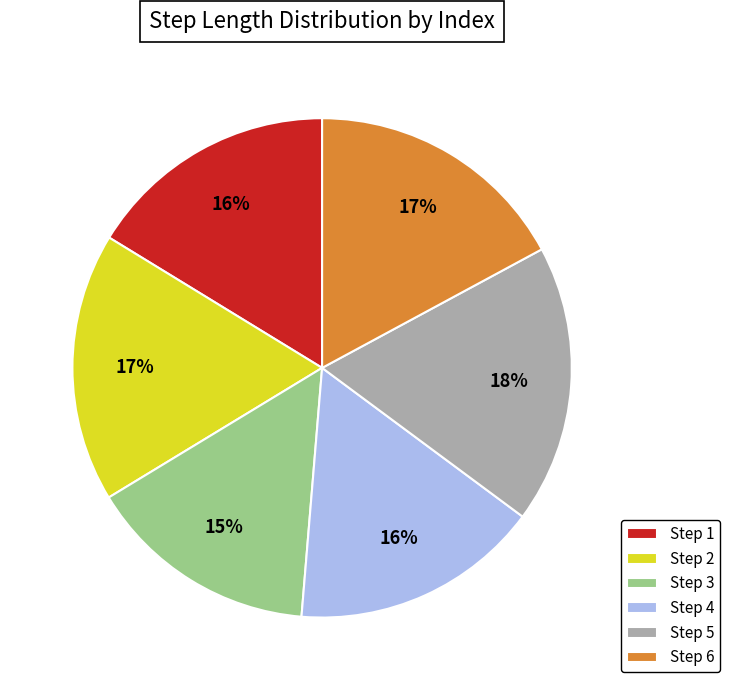

How many slices are in this pie chart?

6